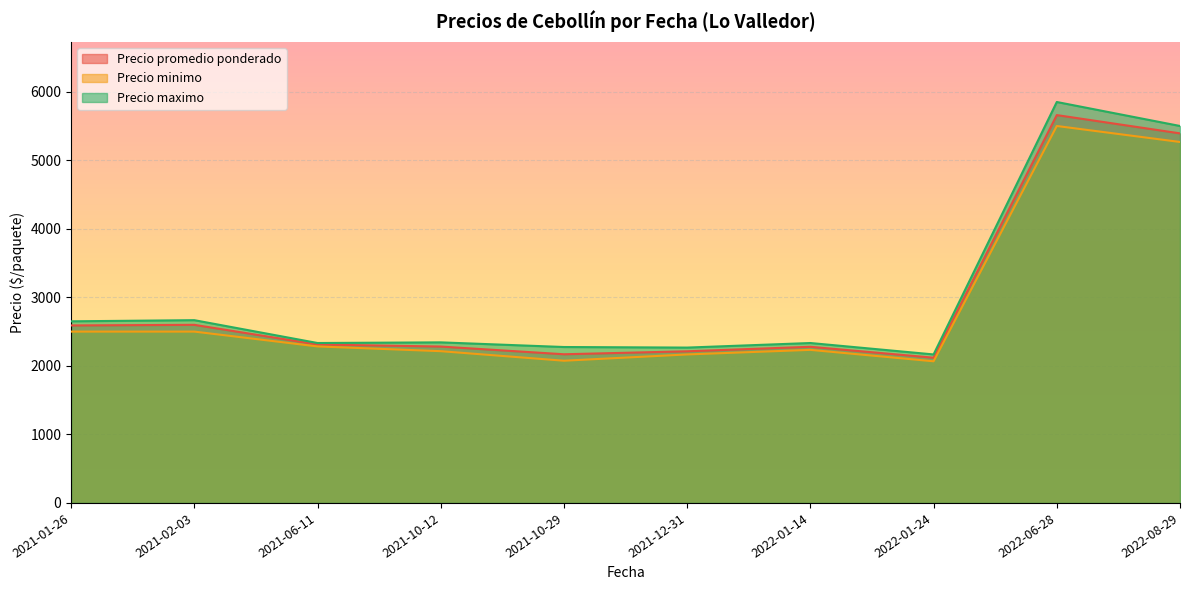

The Precio minimo series shows 3820 at 2021-10-29. True or false?

False